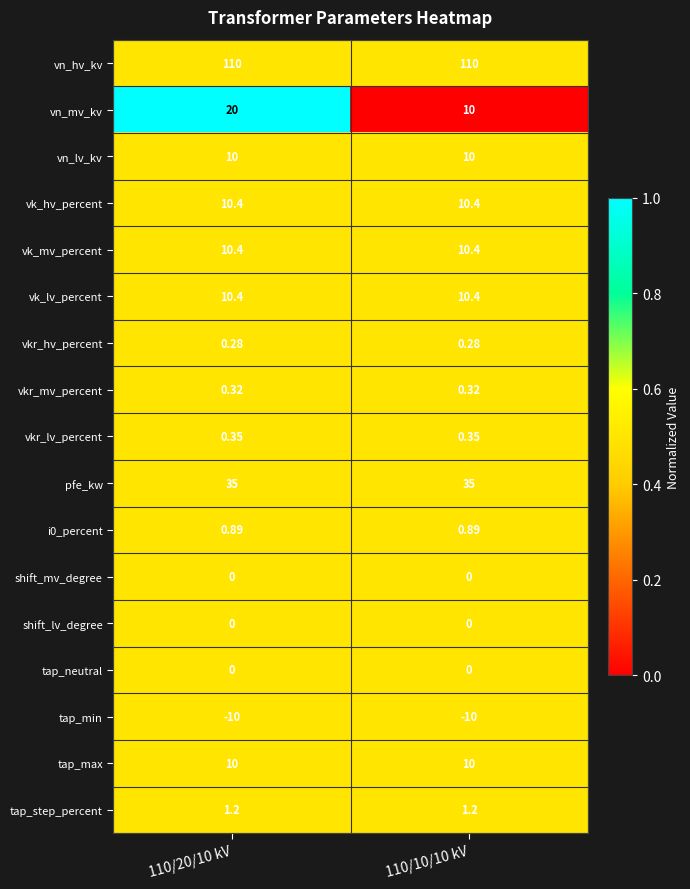

Is the value of vk_hv_percent at 110/10/10 kV greater than the value of i0_percent at 110/20/10 kV?

Yes